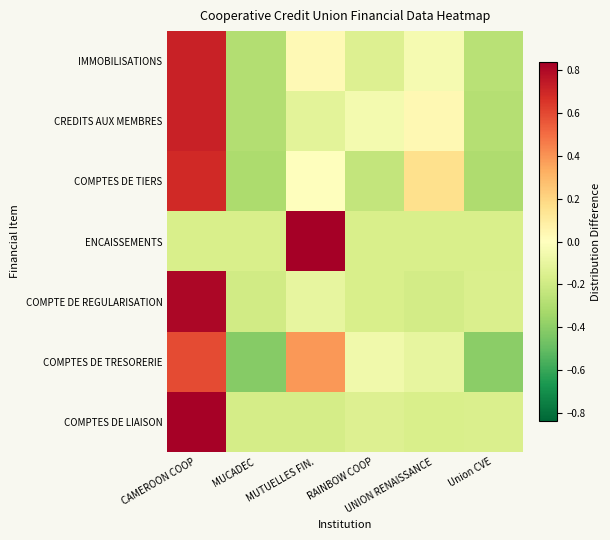

How many data points does each series have?

6